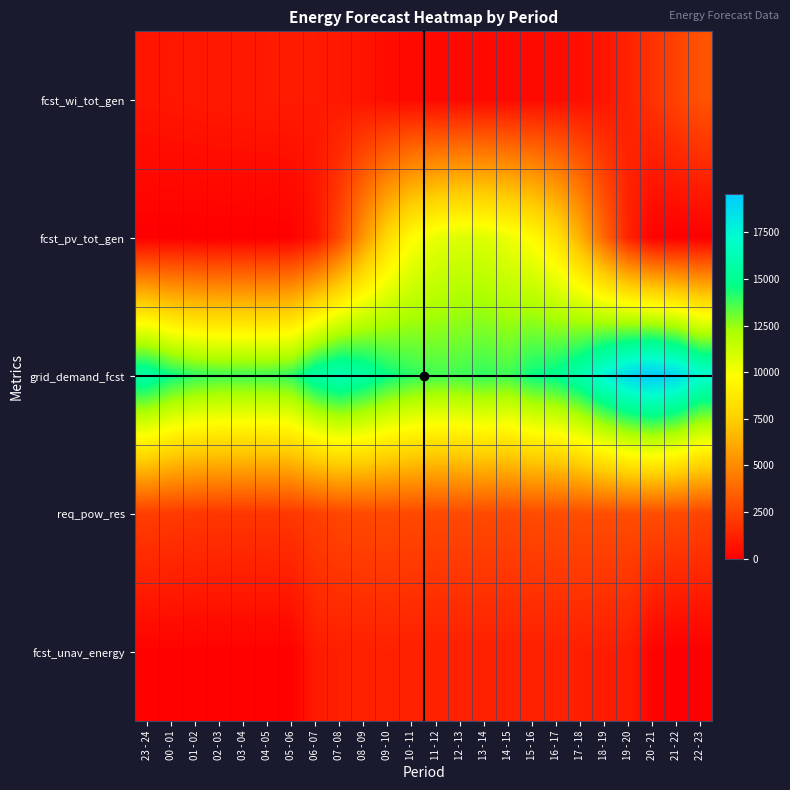

Between 05 - 06 and 09 - 10, which series saw the biggest shift?

fcst_pv_tot_gen